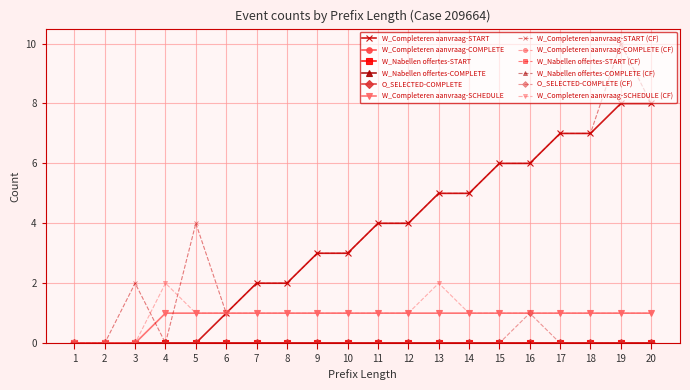

True or false: O_SELECTED-COMPLETE has more than 0 interior local peaks.

False